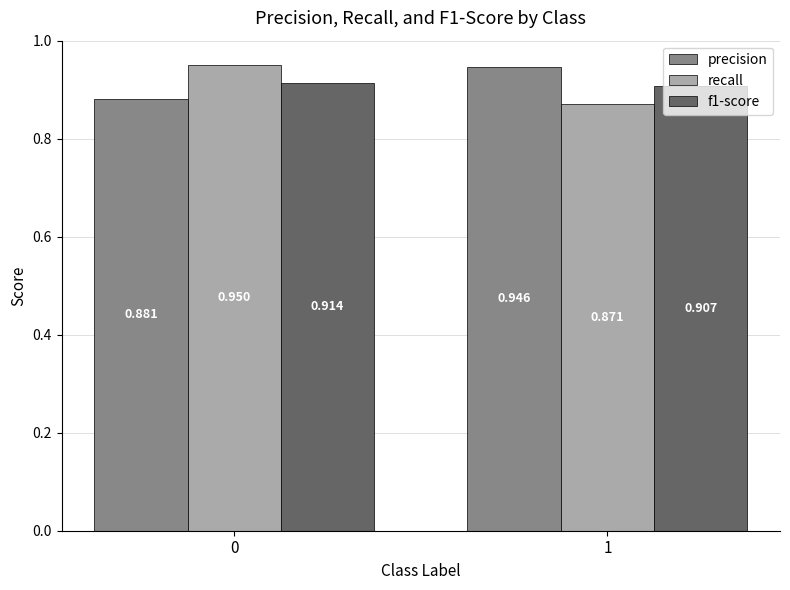

The f1-score series shows 1.2 at 1. True or false?

False